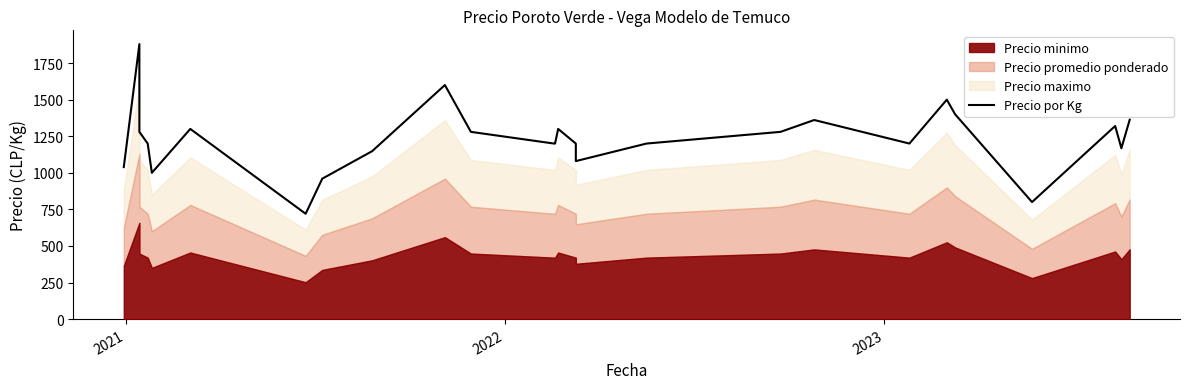

What is the difference between the maximum and minimum values?

1160